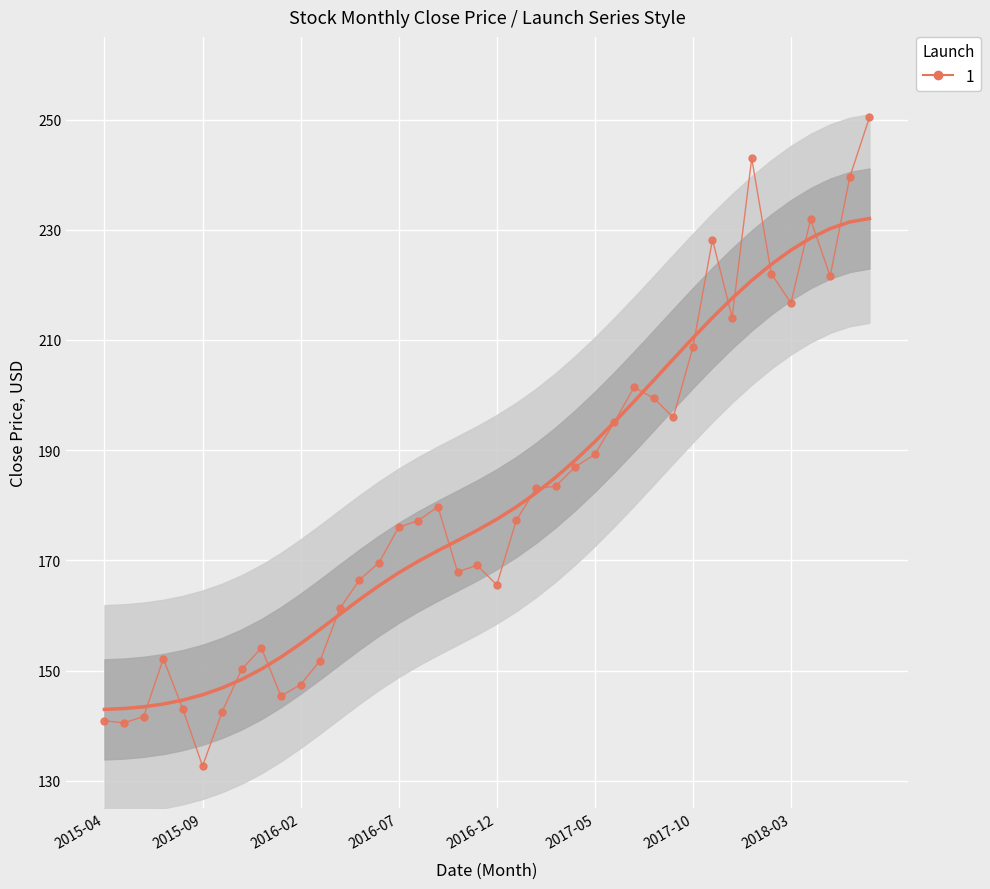

How many points are lower than both their immediate neighbors (excluding endpoints)?

9